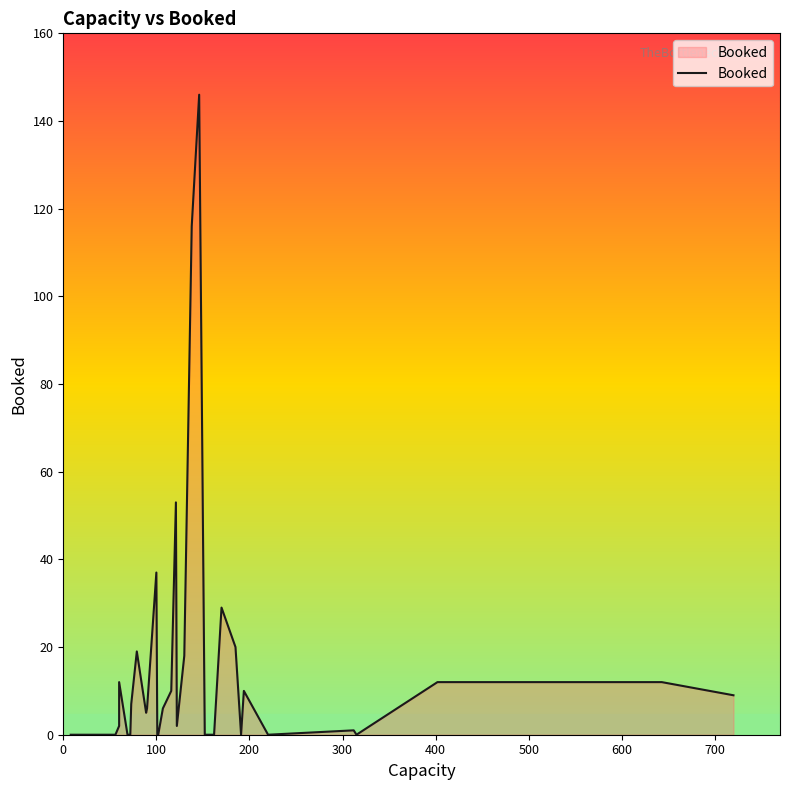

Does the chart have visible grid lines?

No